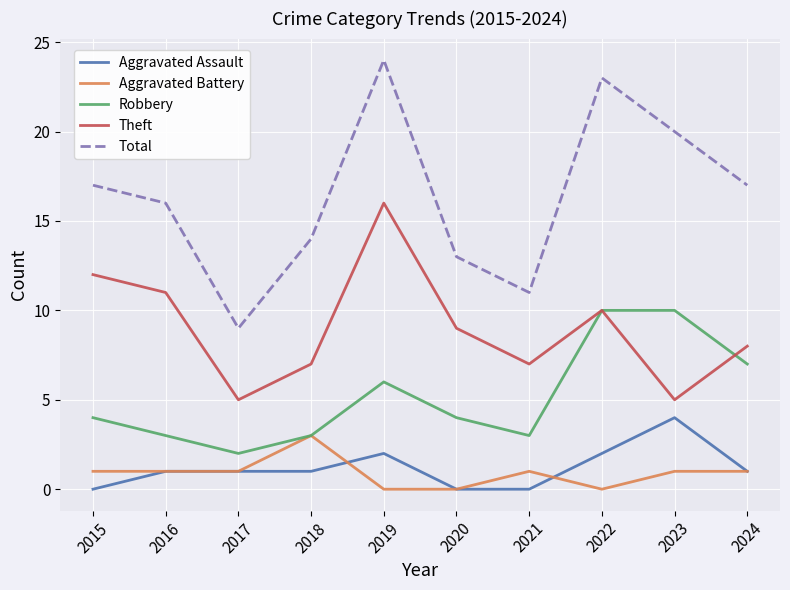

True or false: Theft and Aggravated Battery cross at least once.

False